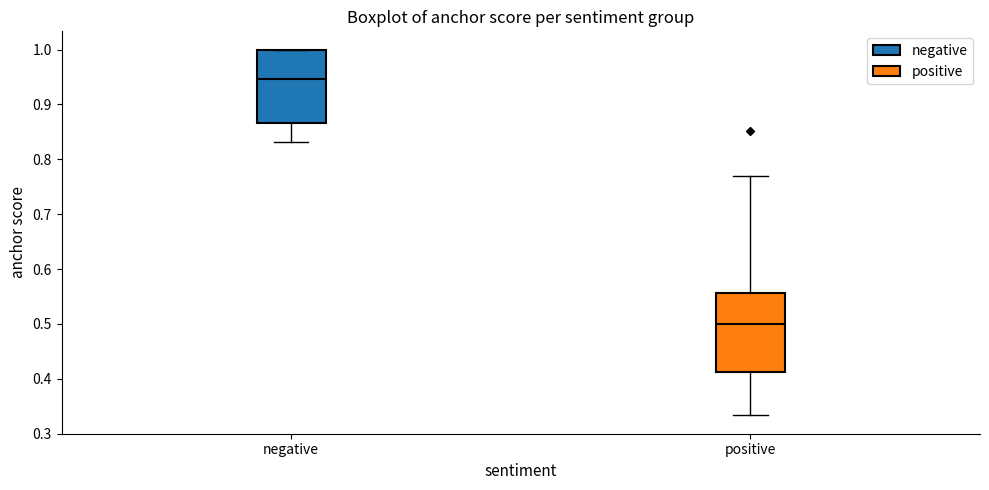

Reading left to right, transcribe this box plot: for each box, give where its median line is, the range the box spans, and where its two whiskers end, as read against the y-axis. The values are not printed on the chart, so give them approximately, as read against the axis.

negative: median 0.95, box 0.87 to 1.00, whiskers 0.83 to 1.00
positive: median 0.50, box 0.41 to 0.56, whiskers 0.33 to 0.77